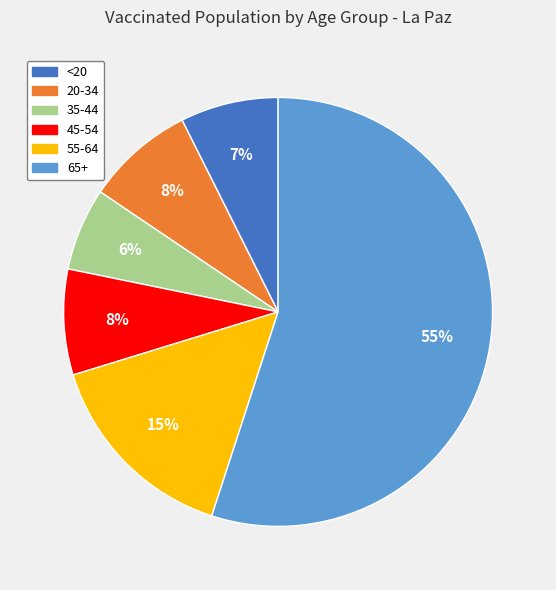

True or false: 55-64 accounts for 8% of the total.

False